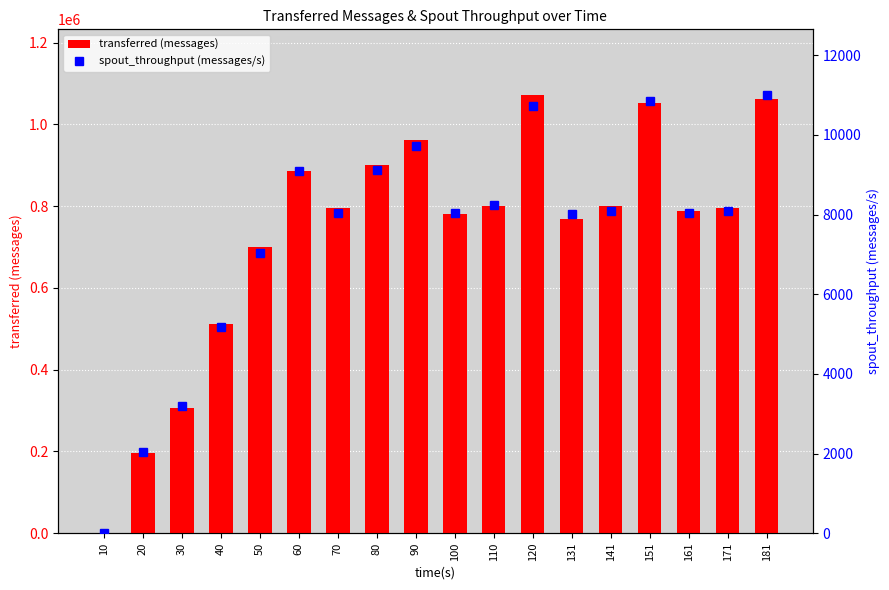

Which series changed the most between 60 and 100?

transferred (messages)